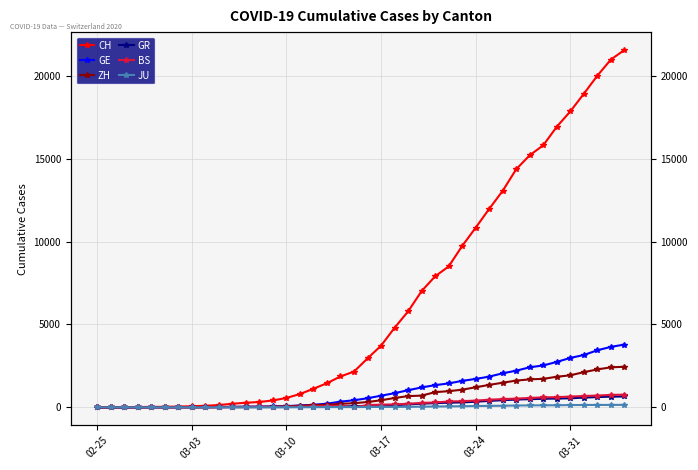

True or false: JU and CH intersect in this chart.

False